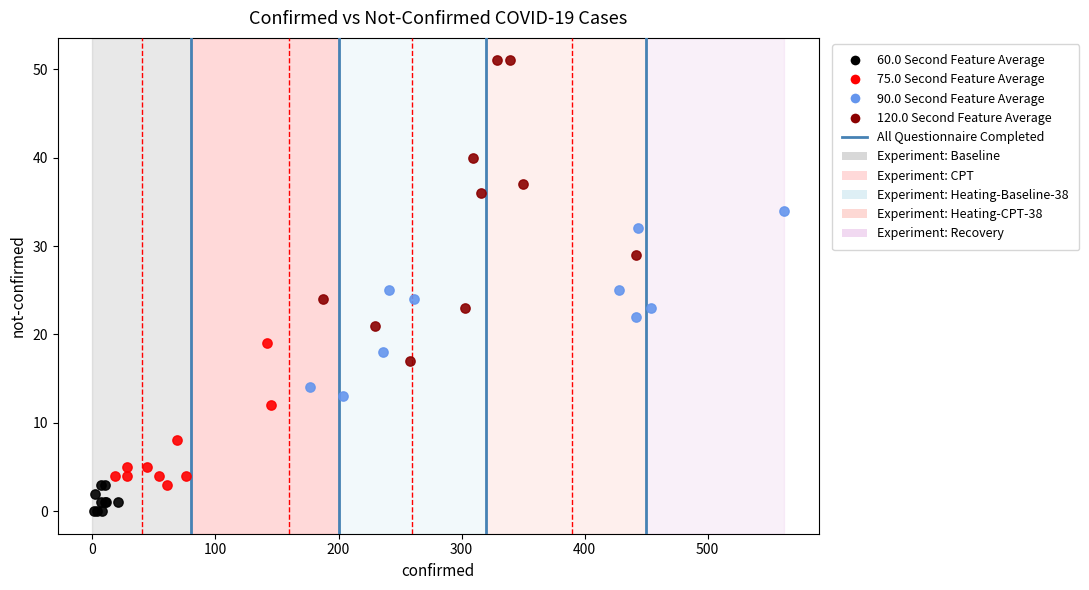

Which series contains the highest Y value?

120.0 Second Feature Average